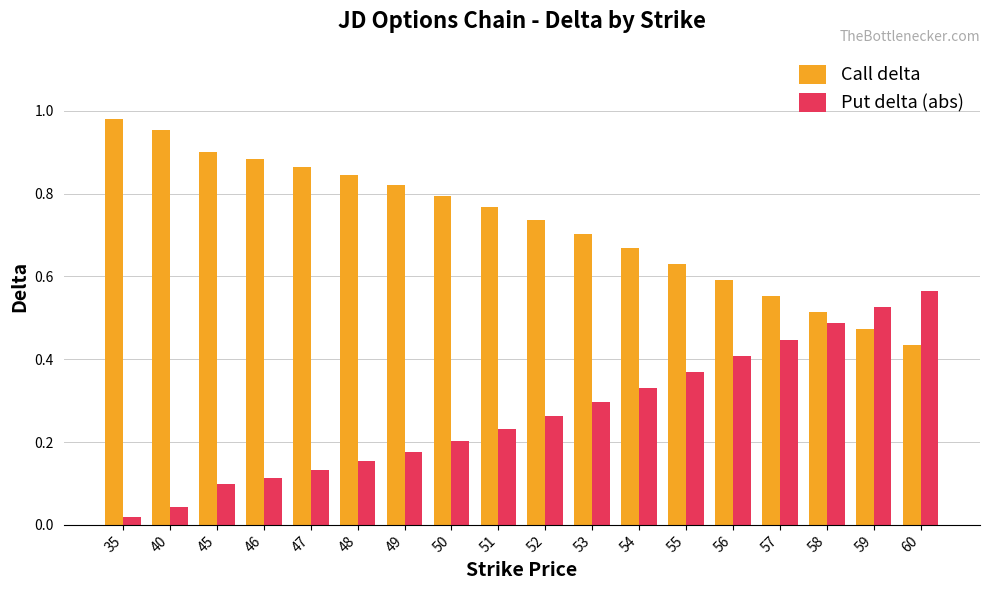

Are the bars horizontal?

No